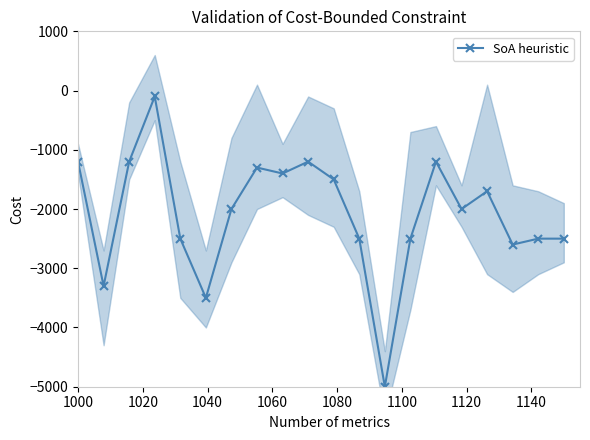

The value at 1000 is -1618. True or false?

False